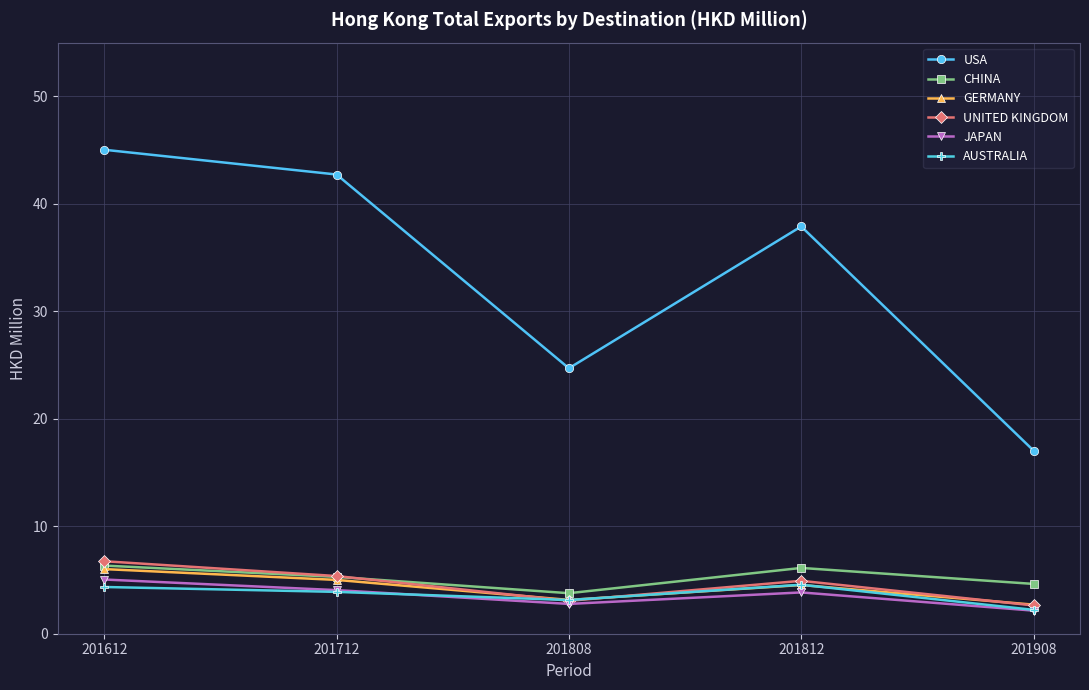

Which label corresponds to the smallest value in the chart?

201908